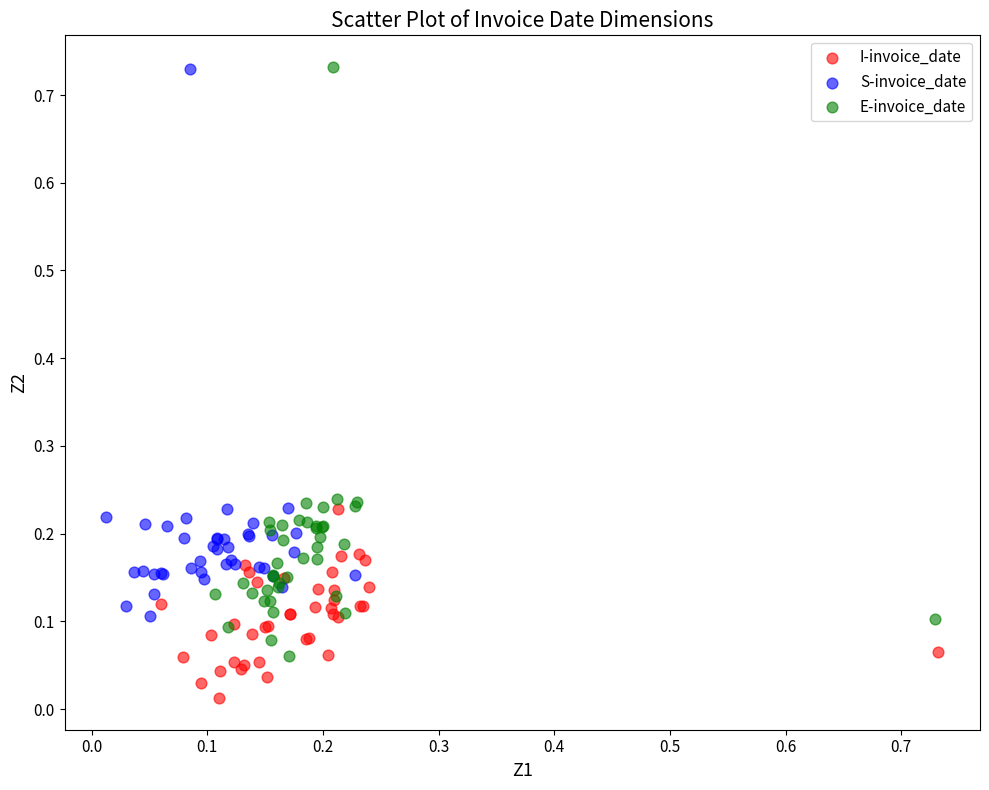

Which series has the largest Y range (max minus min)?

E-invoice_date